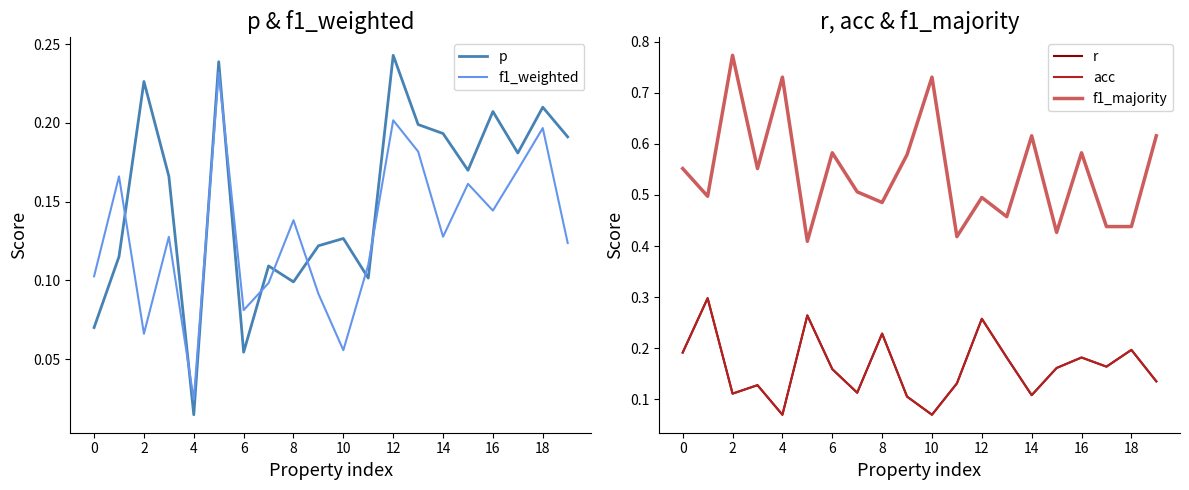

True or false: f1_weighted has a value of 0.2 at 12.

True